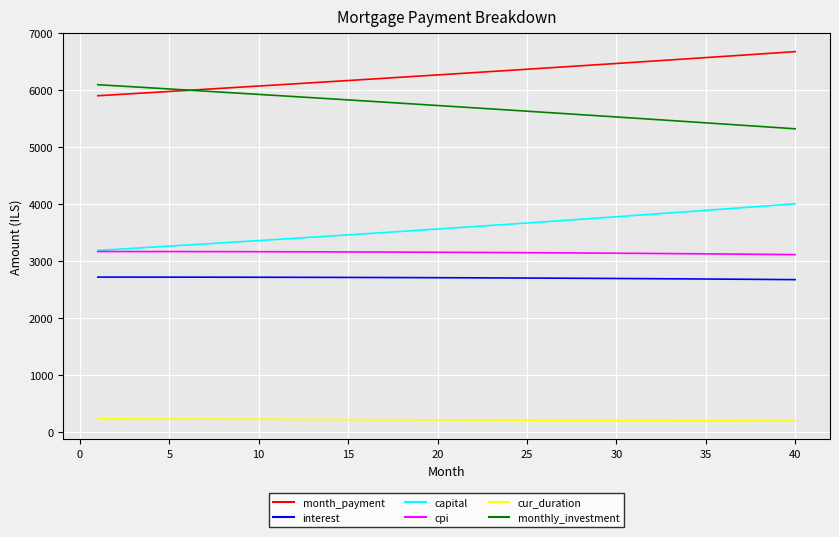

Does the chart display data point markers on the line(s)?

No